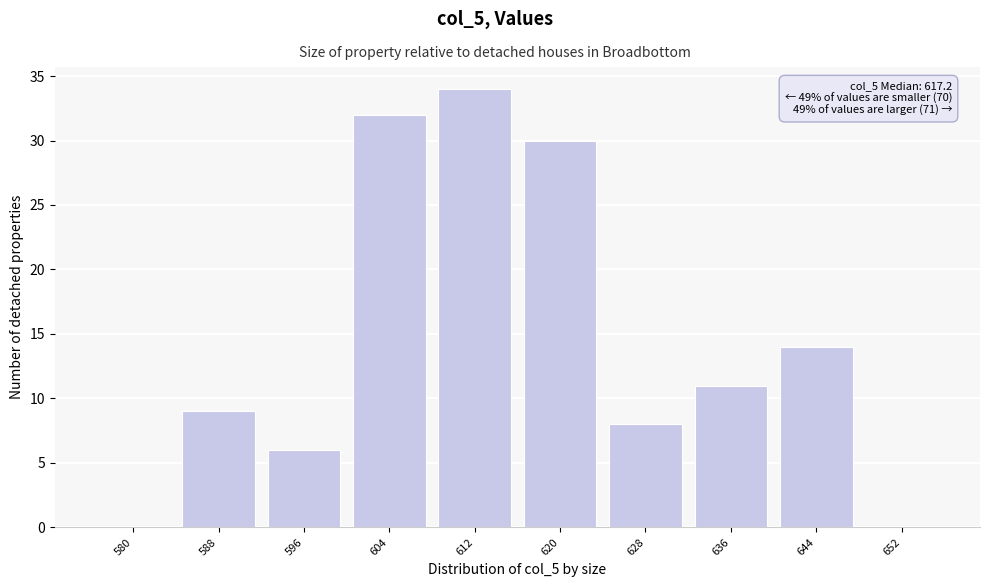

Reading right to left, list all the values displayed in this chart.

652=0	644=14	636=11	628=8	620=30	612=34	604=32	596=6	588=9	580=0